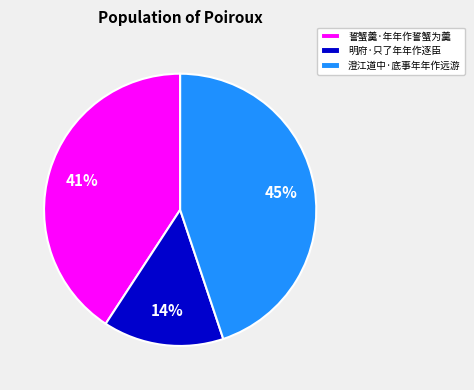

The 明府·只了年年作逐臣 slice represents 14% of the pie. True or false?

True